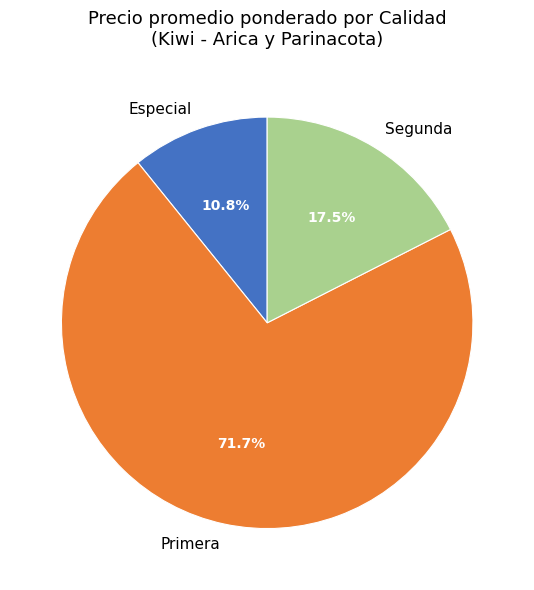

How much of the chart is everything except Primera?

28.3%